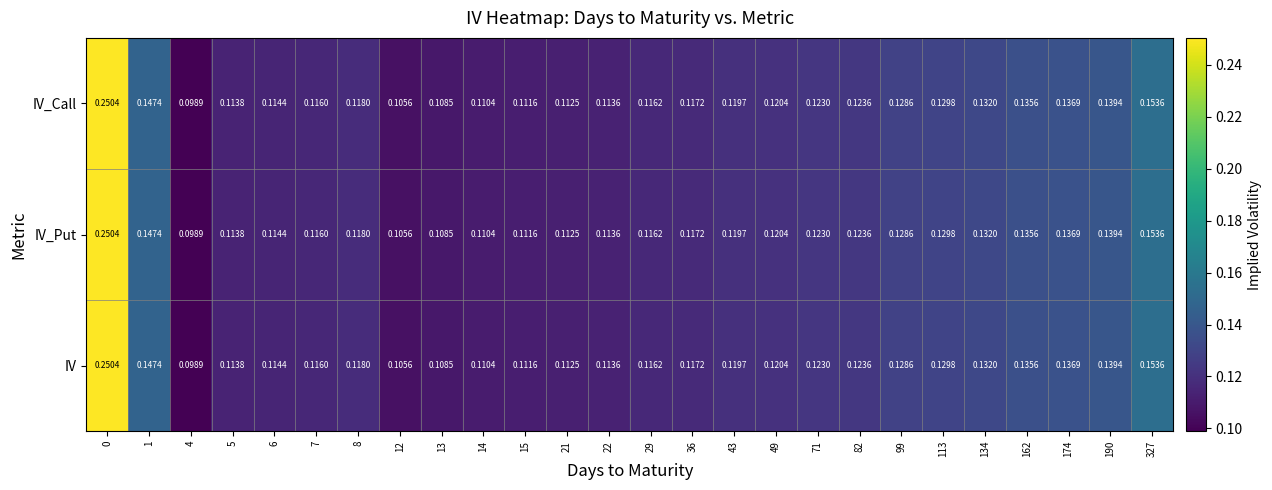

Is the value of IV at 82 greater than the value of IV_Put at 327?

No